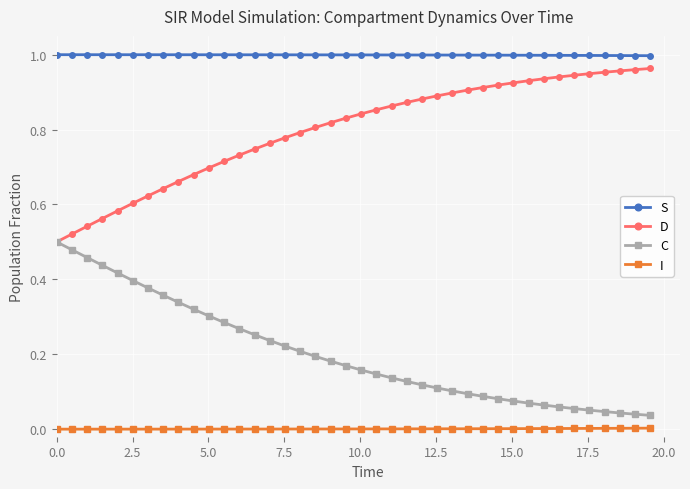

True or false: D and S cross at least once.

False